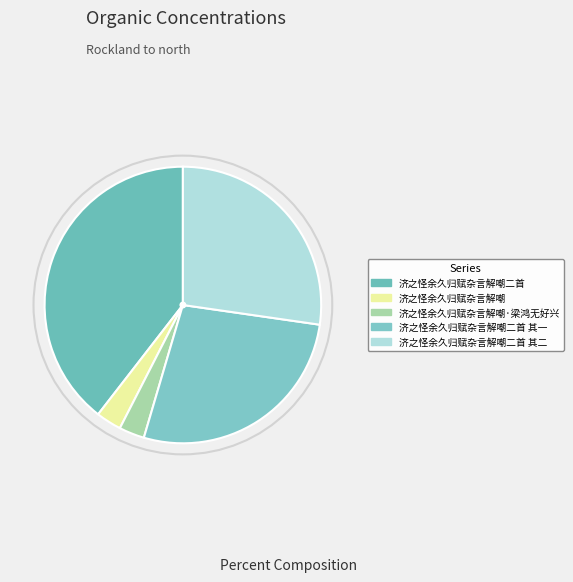

Count the number of slices in the pie.

5